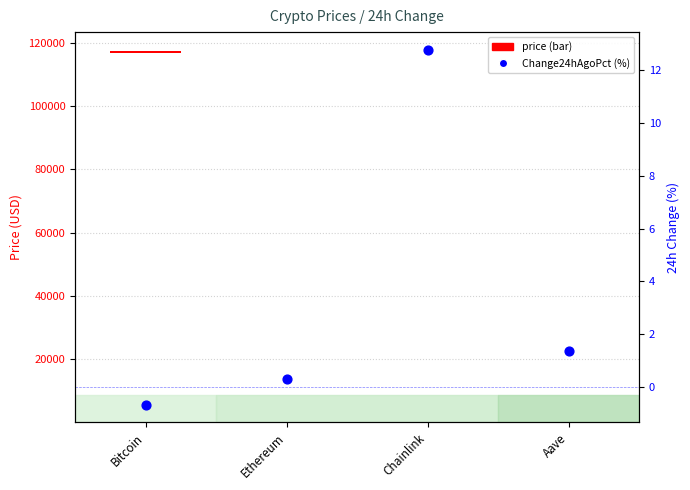

What is the change in value from Bitcoin to Aave?

+2.0